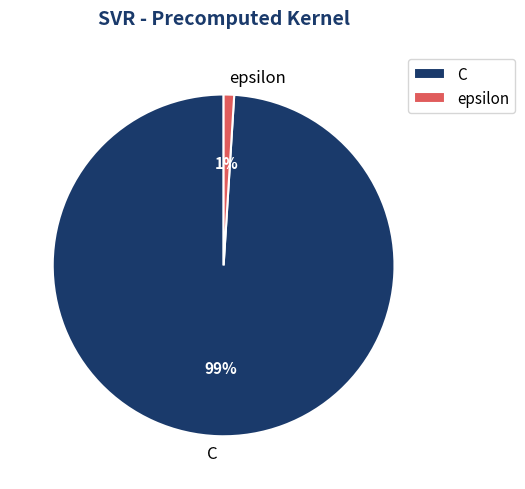

Combined, do epsilon and C account for over 50%?

Yes